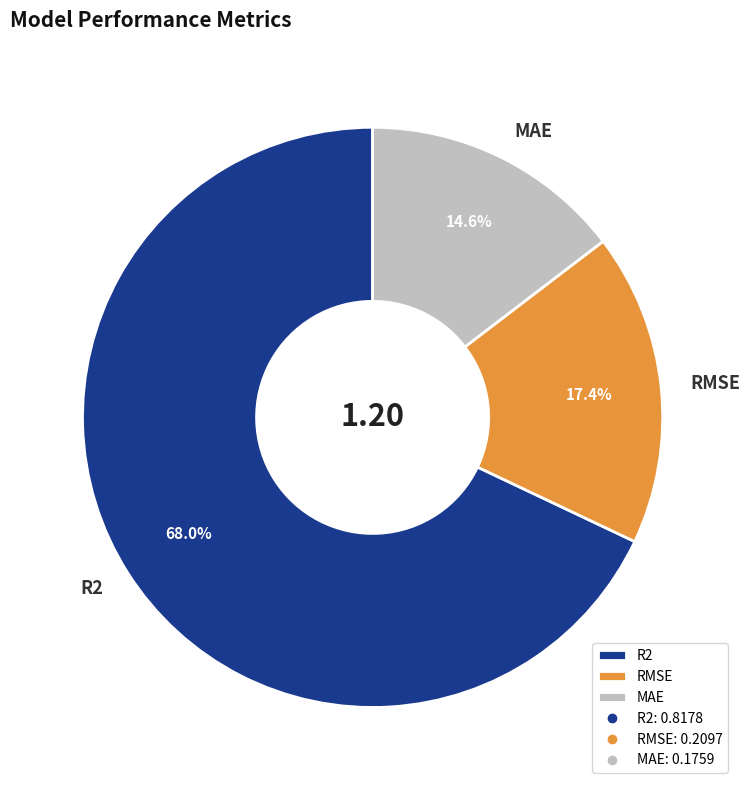

Which category has the biggest portion of the pie?

R2